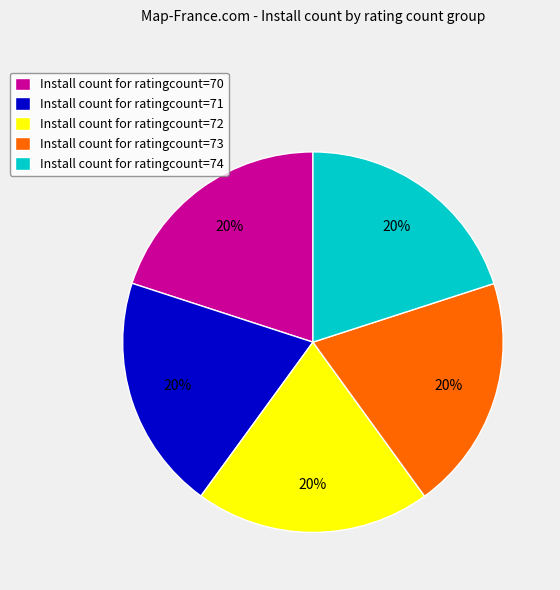

To the nearest percent, what portion does Install count for ratingcount=72 represent?

20%